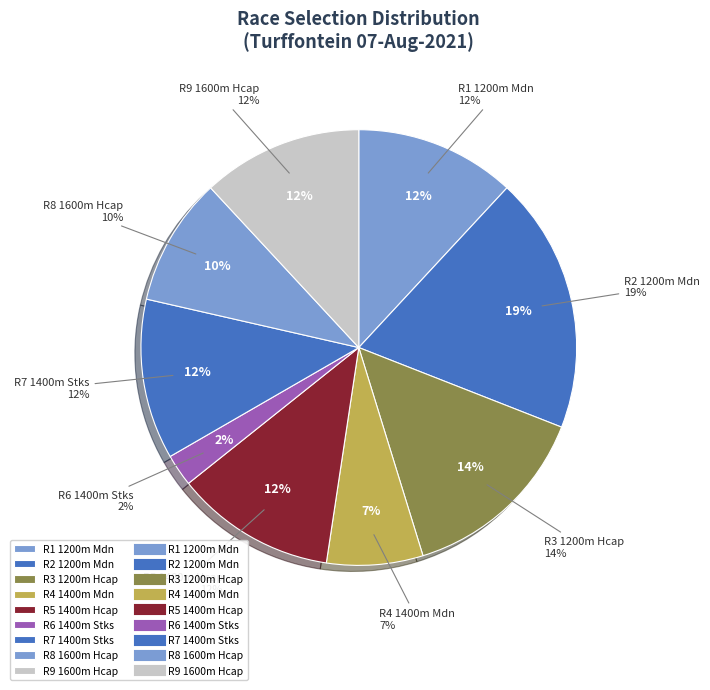

Is there any slice that represents more than half of the pie?

No